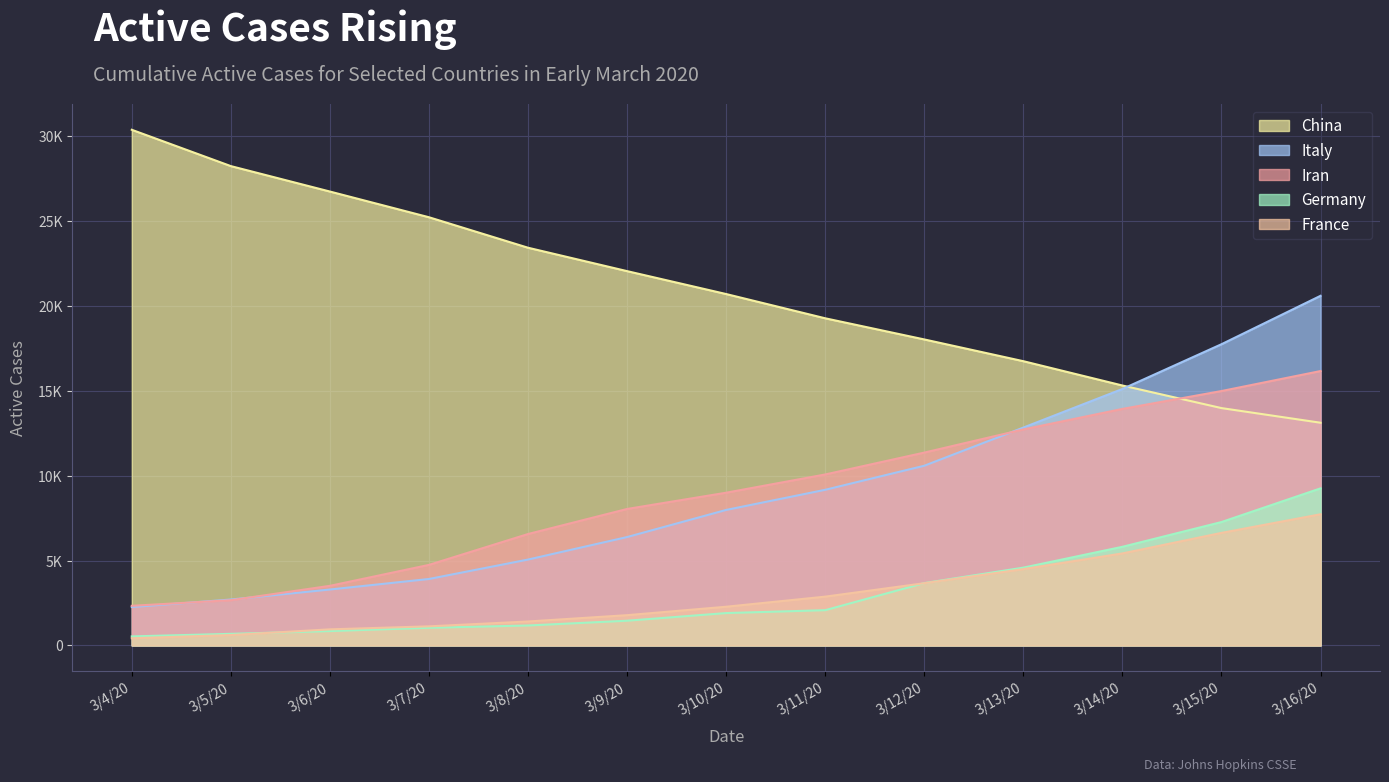

What is the ratio of the value at 3/9/20 to the value at 3/5/20?

0.8